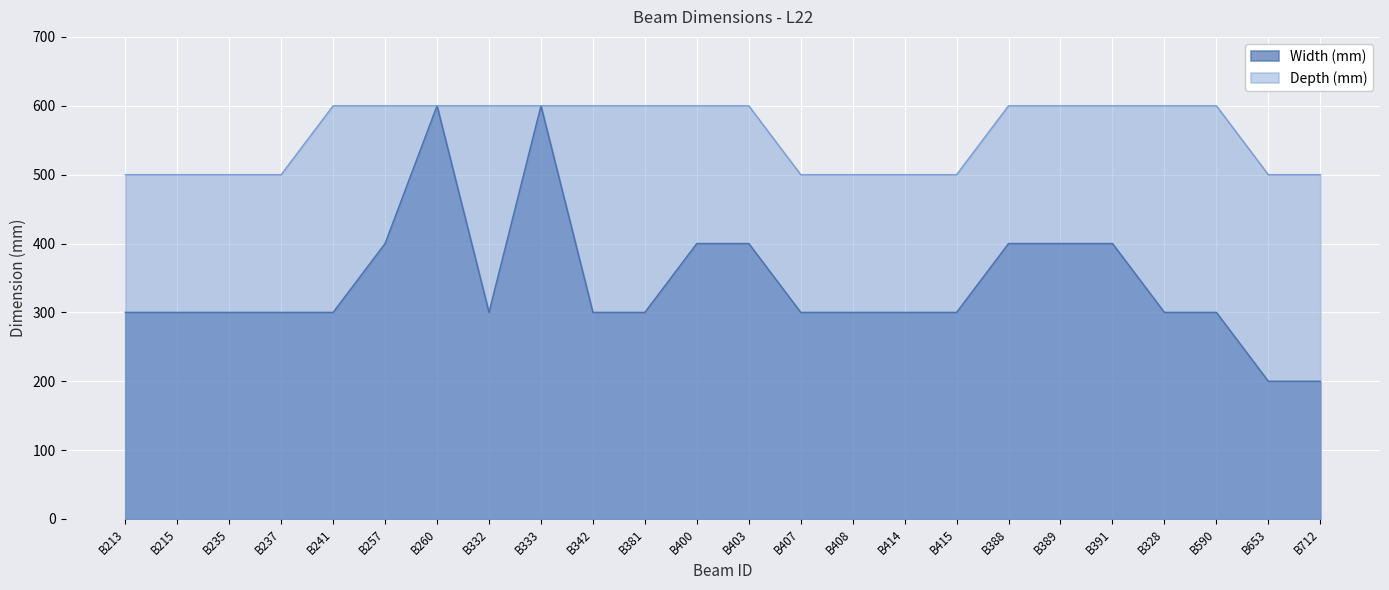

Does the chart display data point markers on the line(s)?

No